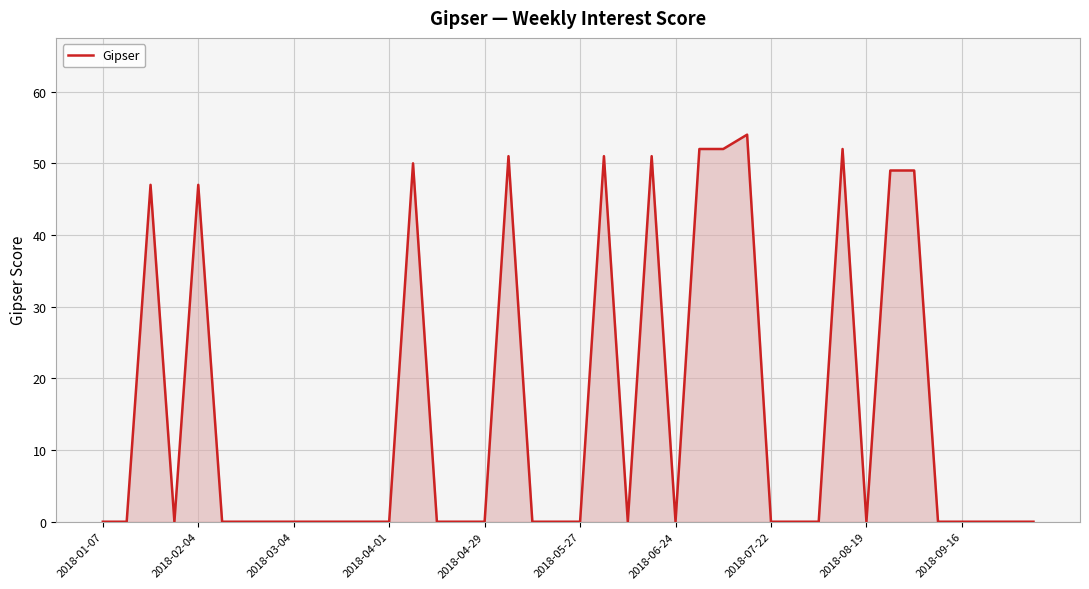

What is the difference between the maximum and minimum values?

54